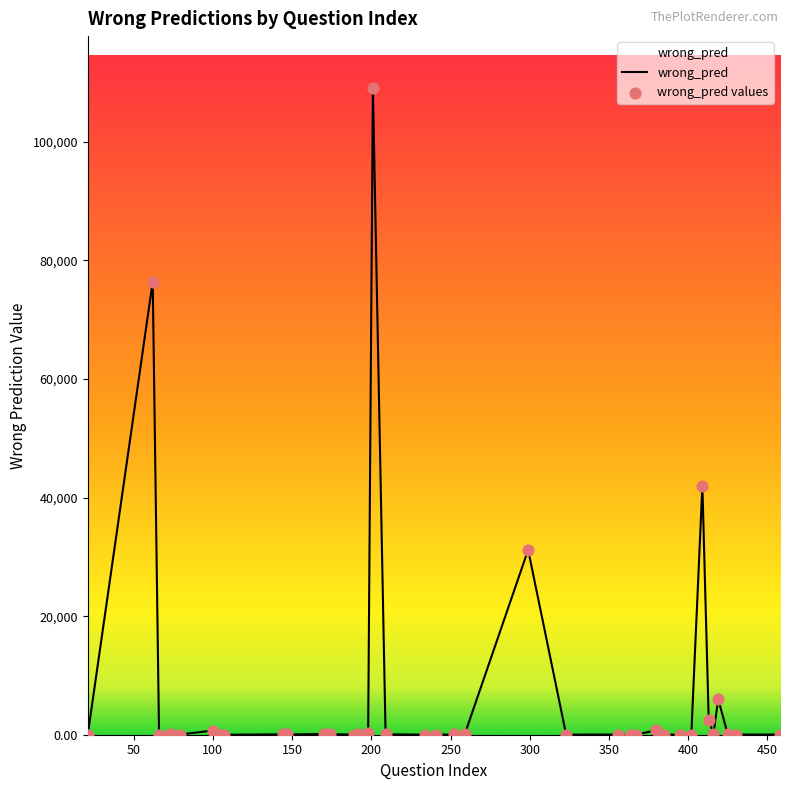

What is the greatest value displayed?

109100.0